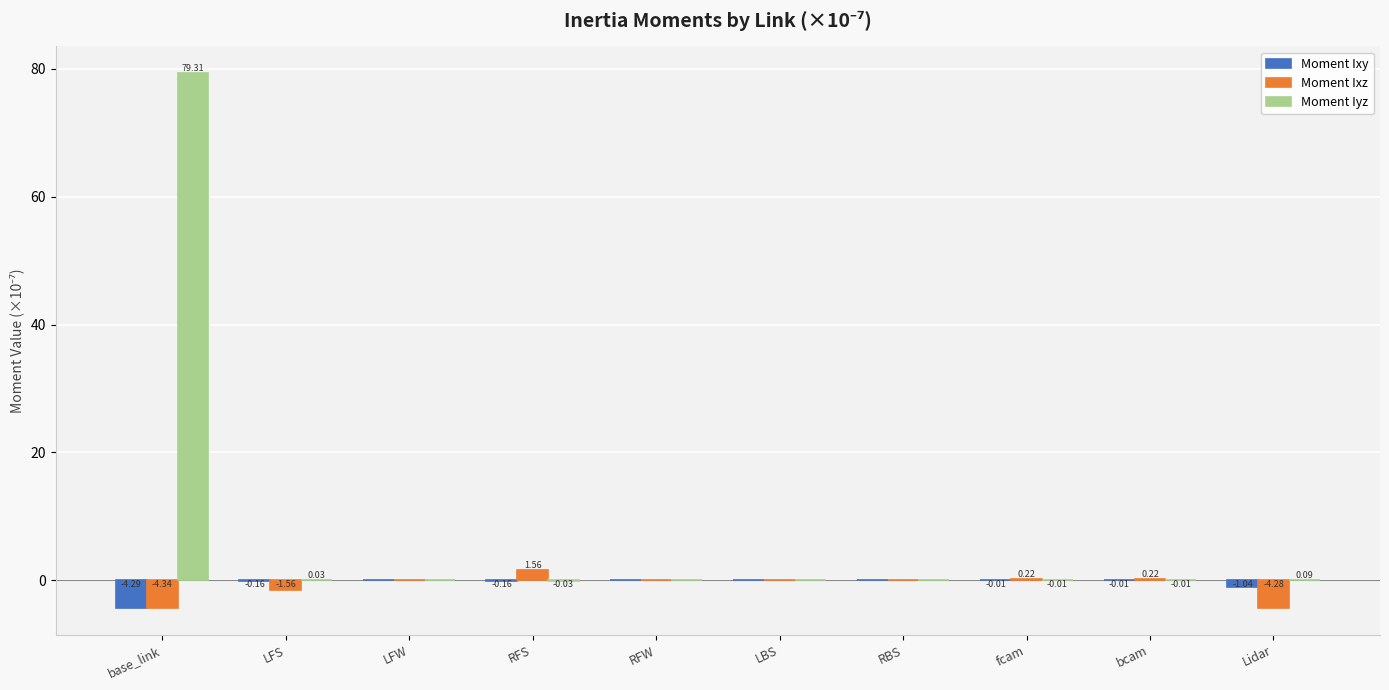

Between base_link and RFW, which series saw the biggest shift?

Moment Iyz